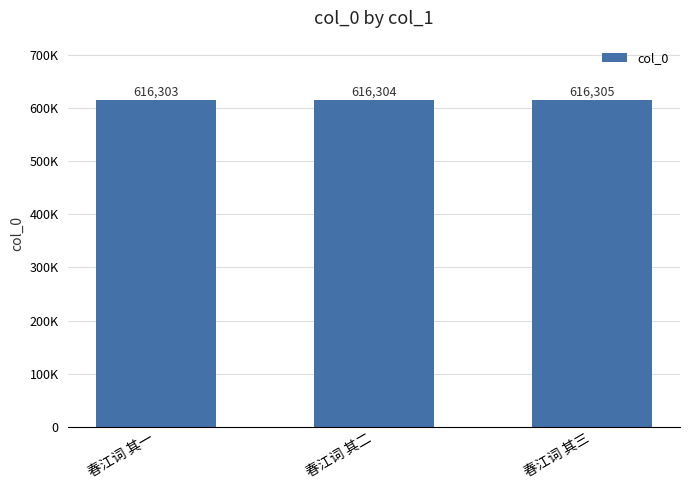

Which category has the highest value across all series?

春江词 其三